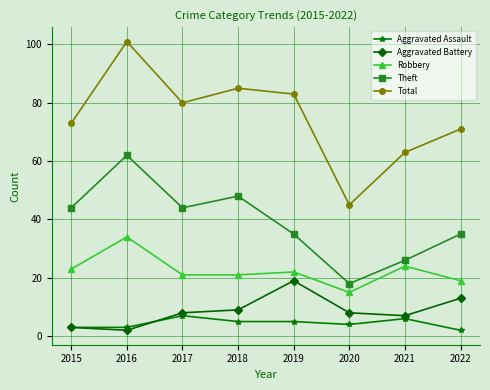

At which label does Aggravated Assault first exceed 5?

2017